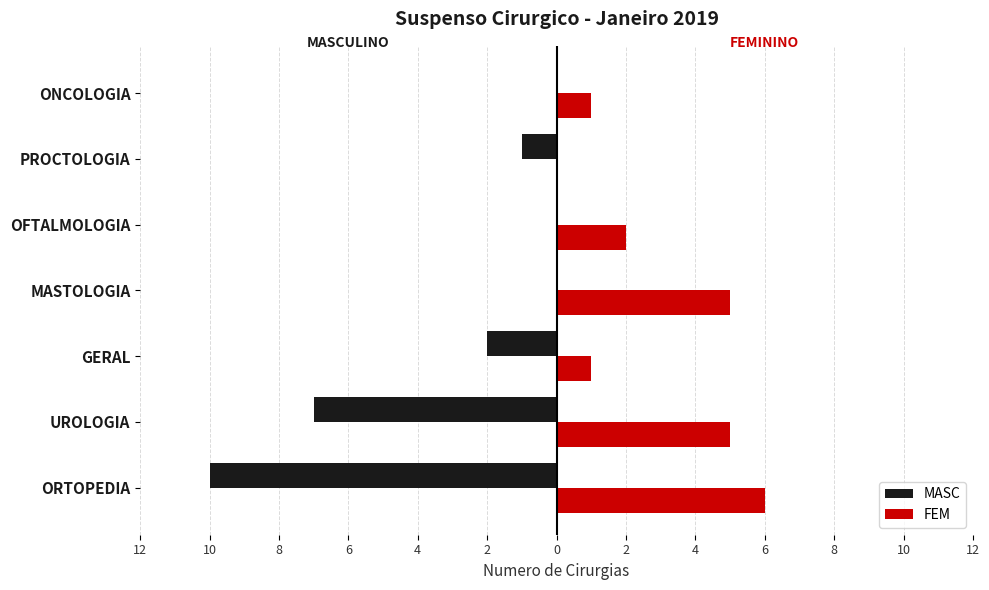

Which series has the largest range (max minus min)?

MASC